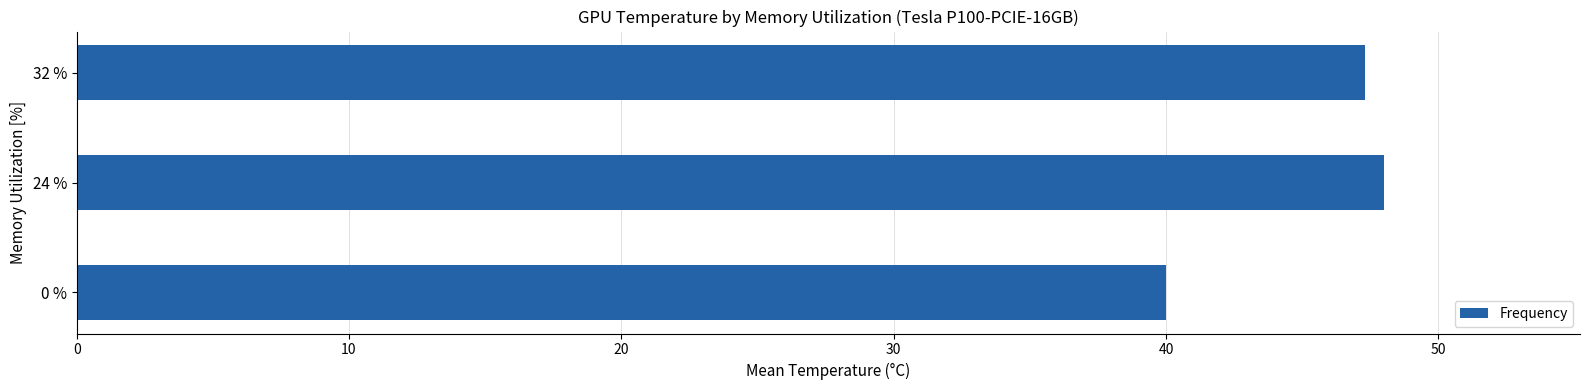

How many values are below 47?

1